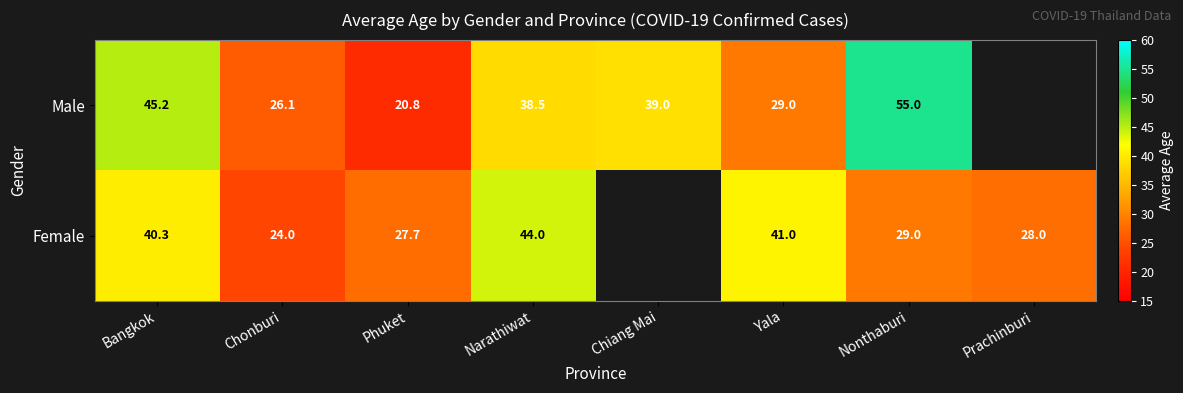

What is the sum of the Female values at Phuket and Yala?

68.7